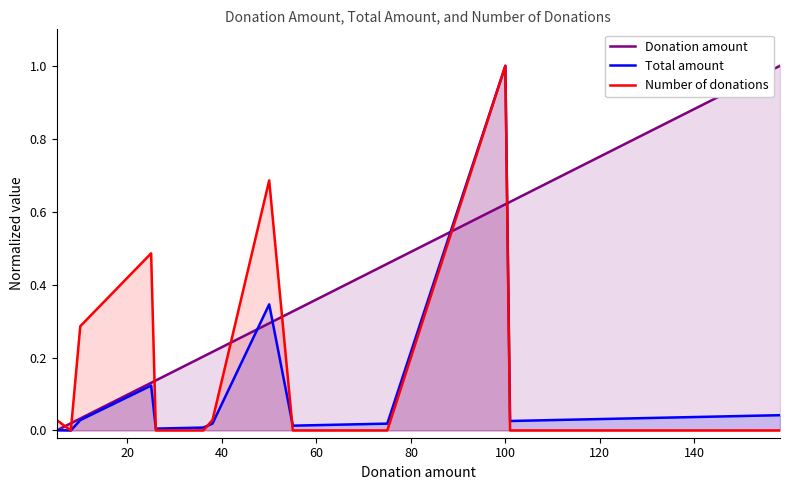

What is the maximum value for Total amount?

1.0